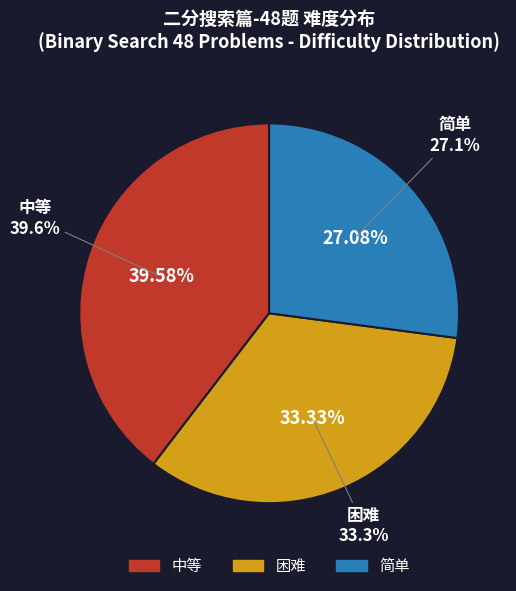

Approximately how many times larger is the value at 简单 compared to 困难?

0.8